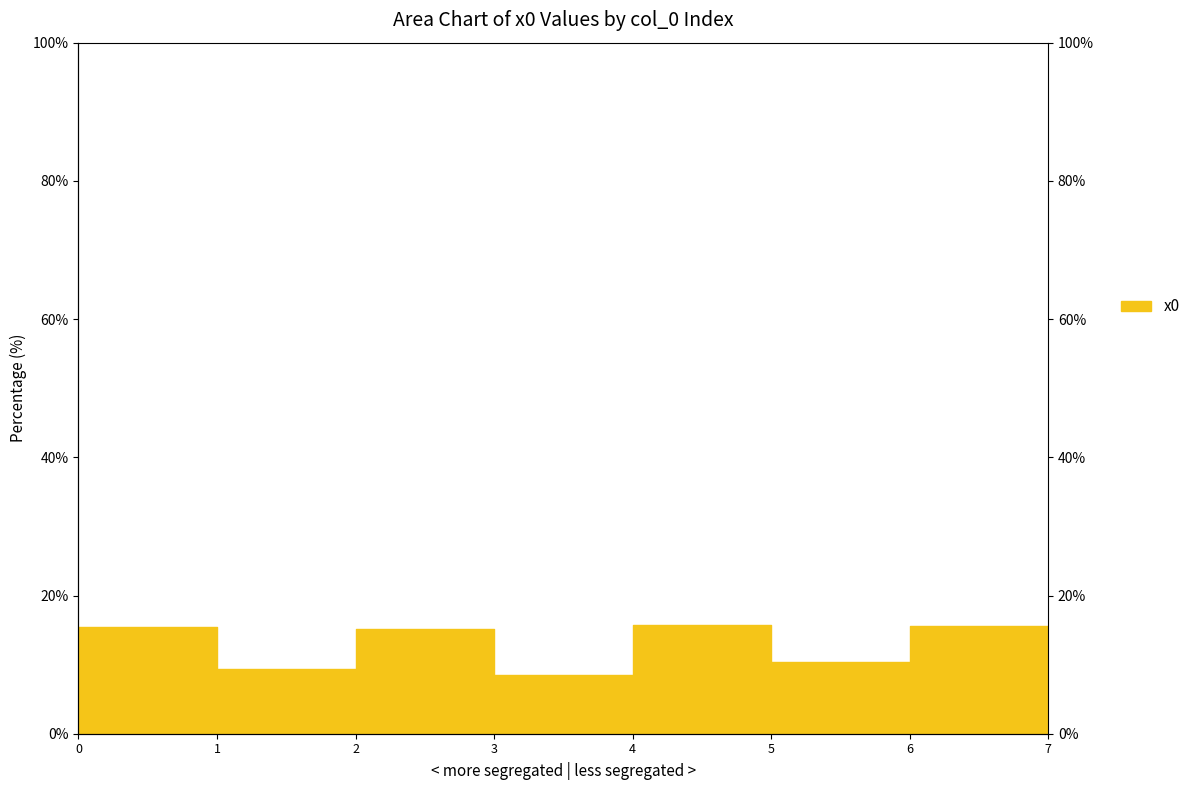

Does the chart have visible grid lines?

No